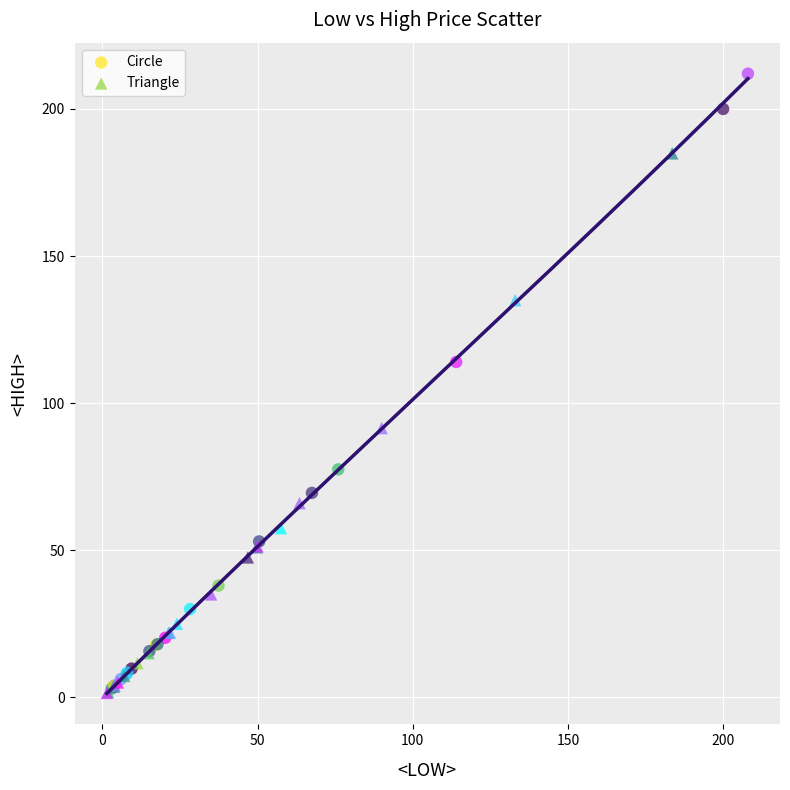

Which series reaches the maximum Y coordinate?

Circle